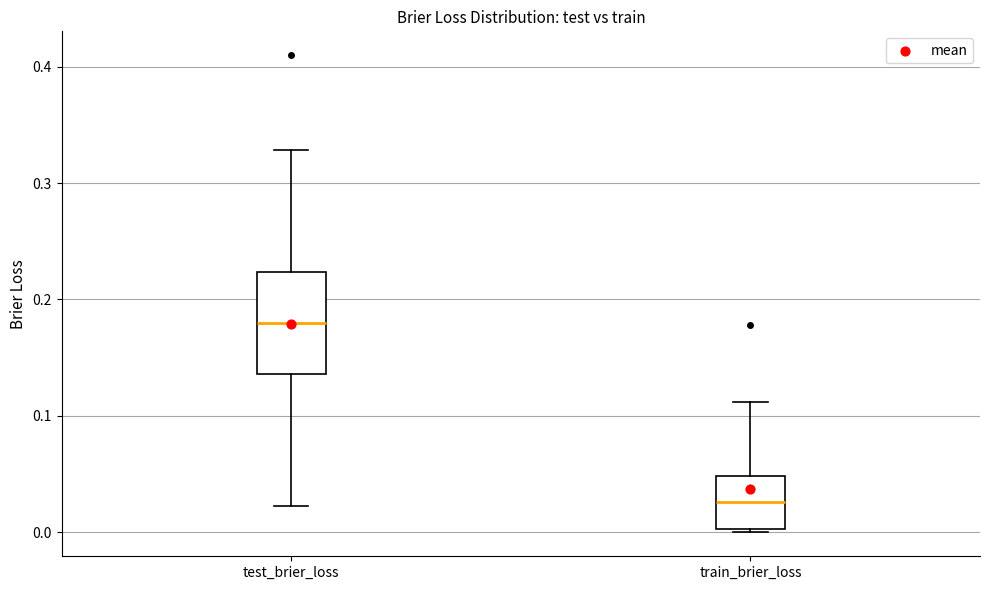

Comparing the boxes themselves (not the whiskers), which one is the tallest?

test_brier_loss